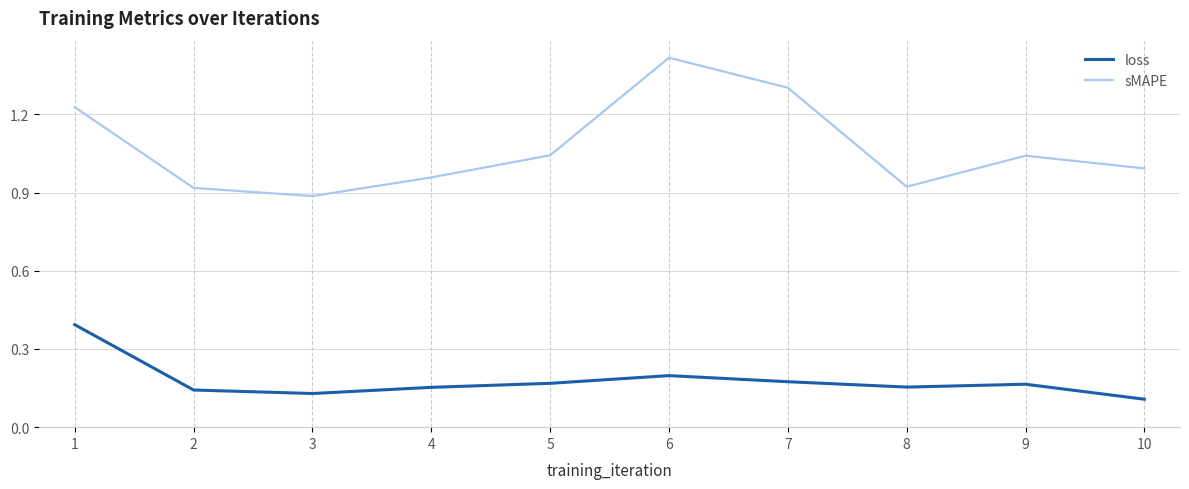

Which series has the widest spread of values?

sMAPE